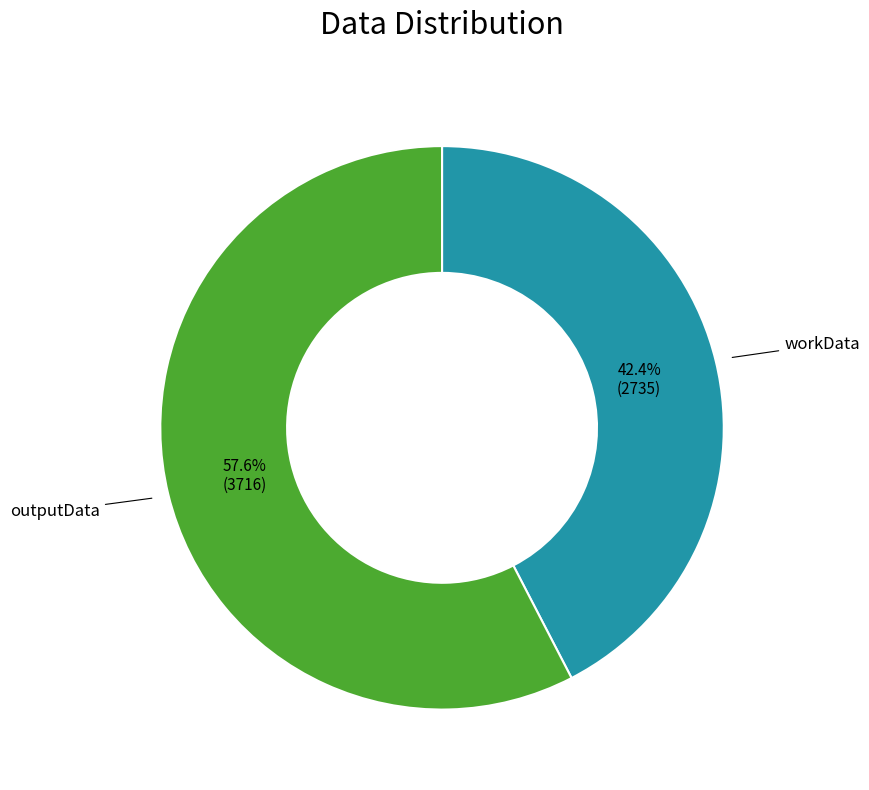

Count the number of slices in the pie.

2